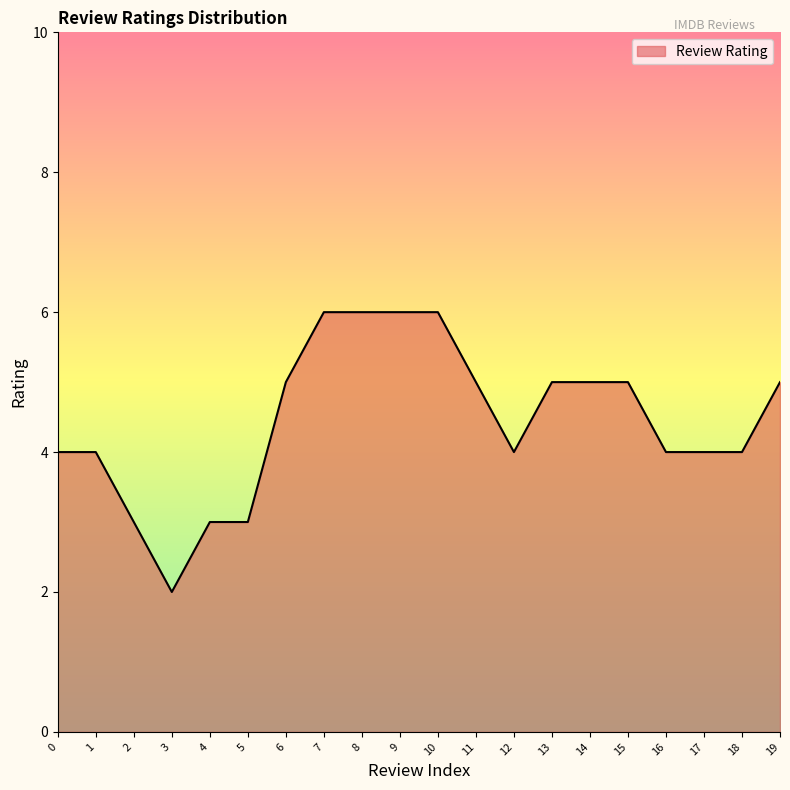

What is the difference between the maximum and minimum values?

4